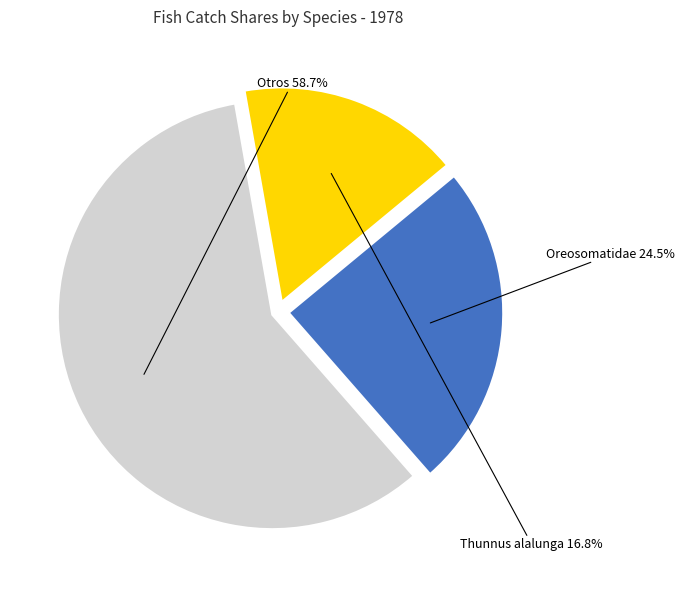

Does any single category account for the majority?

Yes